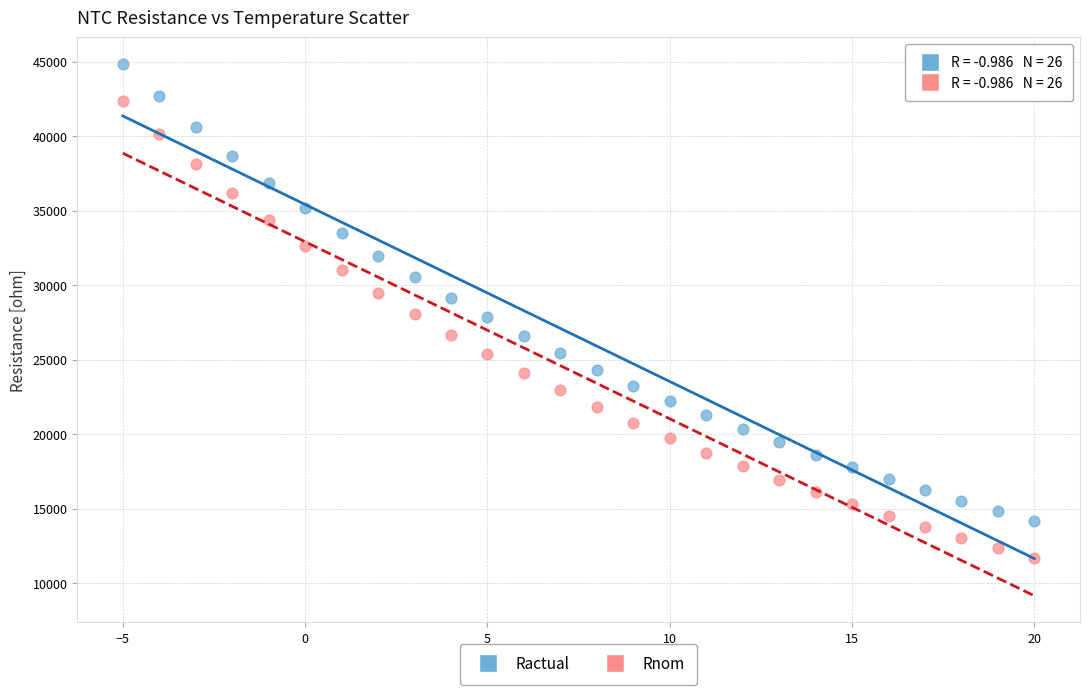

Which series reaches the minimum Y coordinate?

Rnom